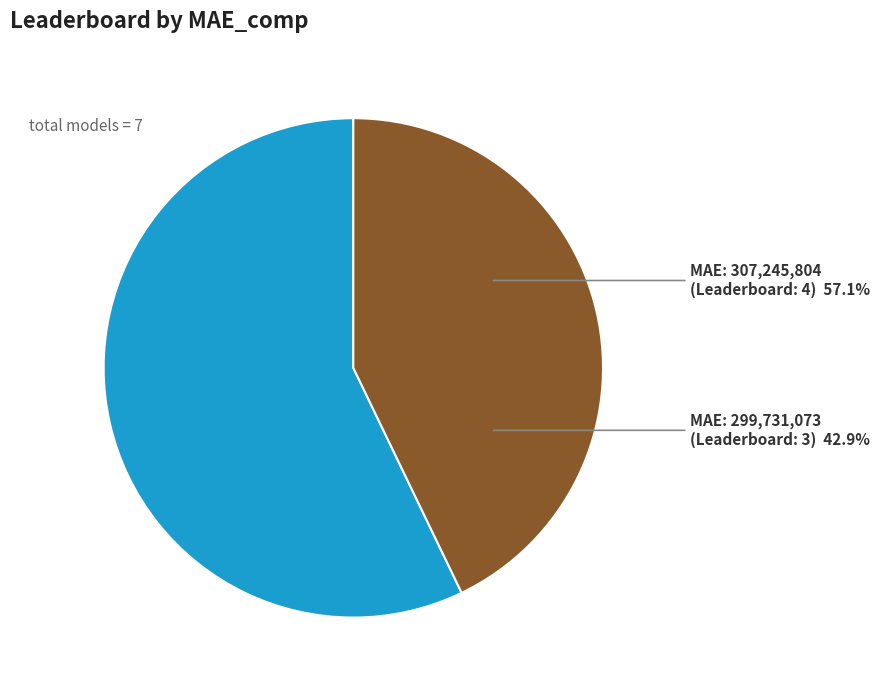

Which slice is the smallest?

299731073